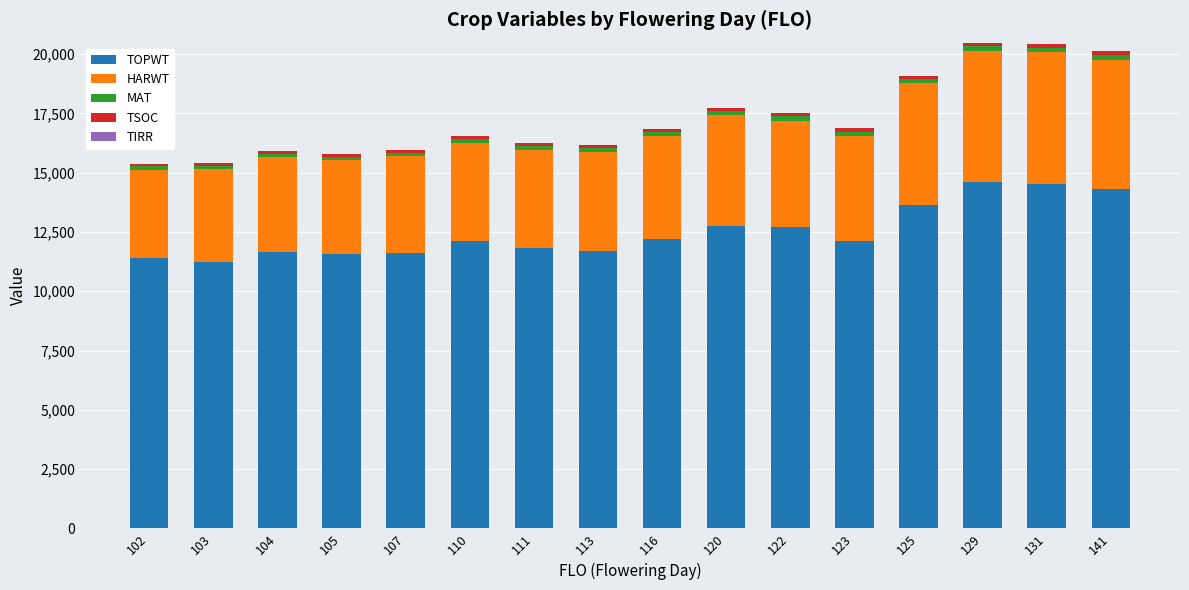

What is the difference between the maximum and minimum values in the TOPWT series?

3386